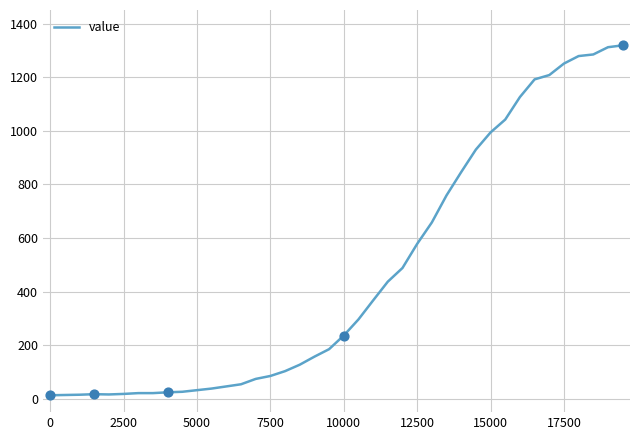

What is the difference between the maximum and minimum values?

1306